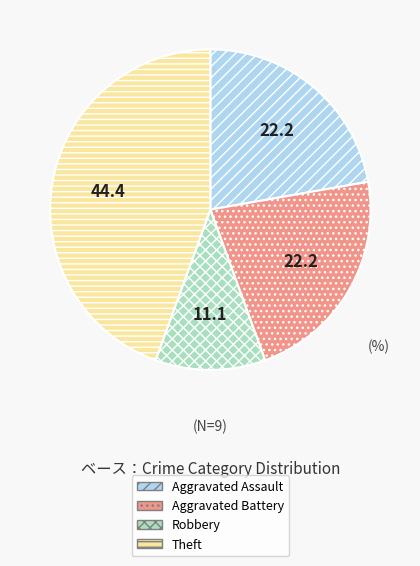

Does any single category account for the majority?

No